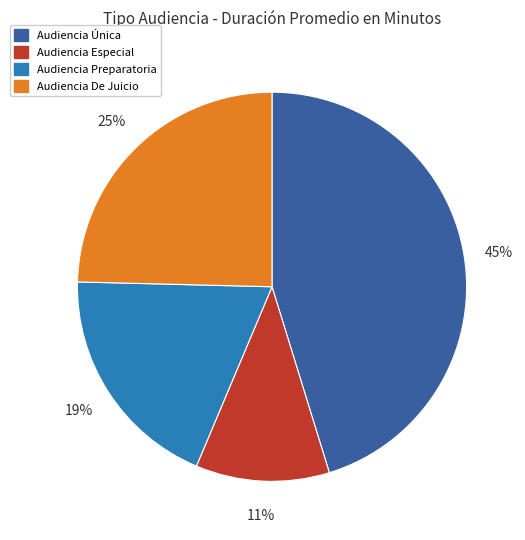

To the nearest percent, what is the average slice percentage?

25%